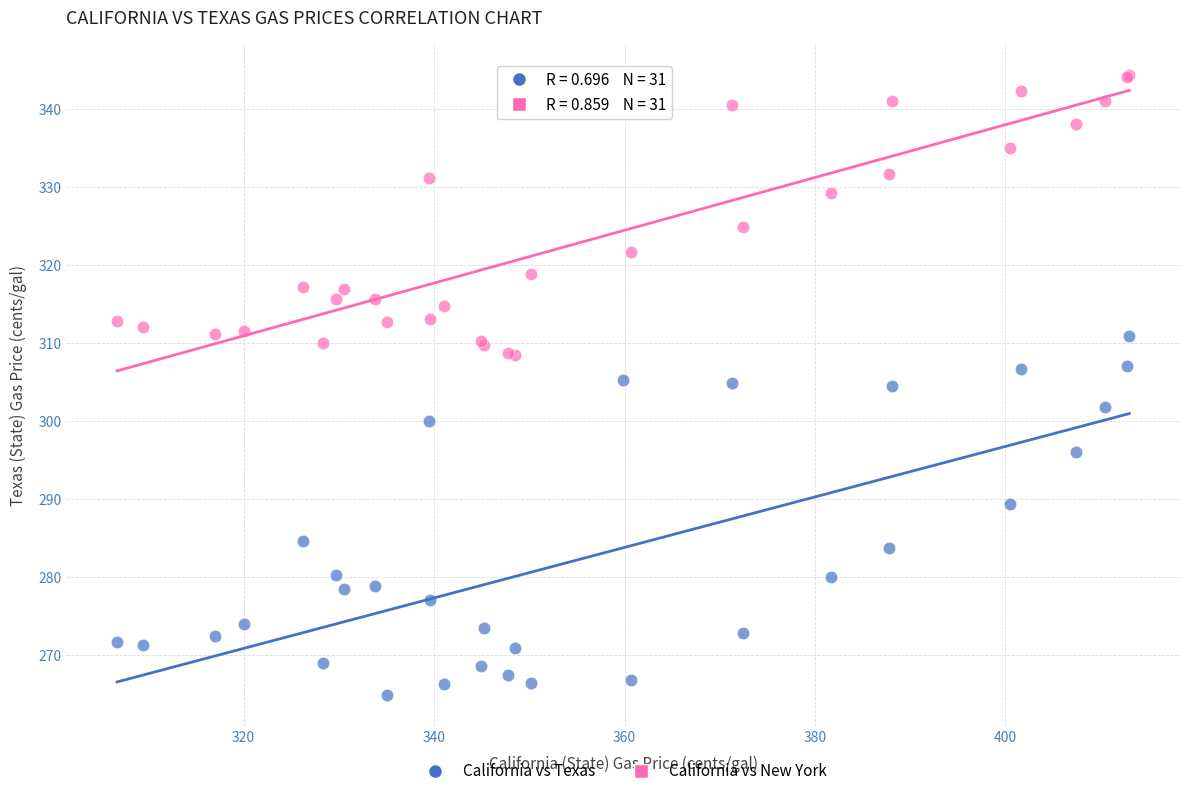

Which series reaches the minimum Y coordinate?

California vs Texas